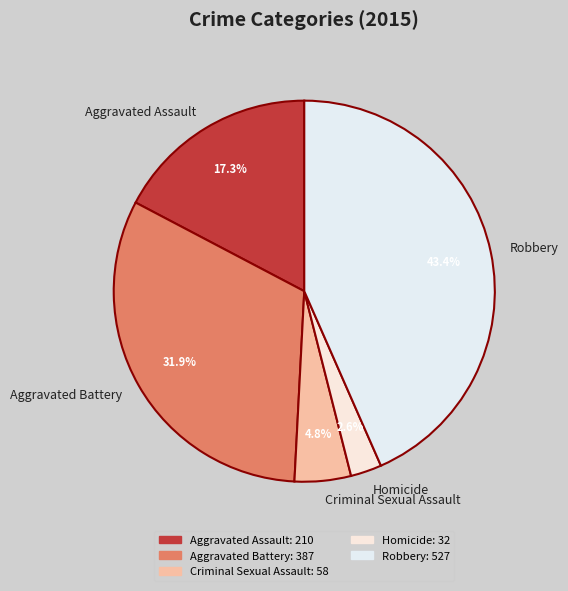

Does Robbery account for over 50% of the chart?

No